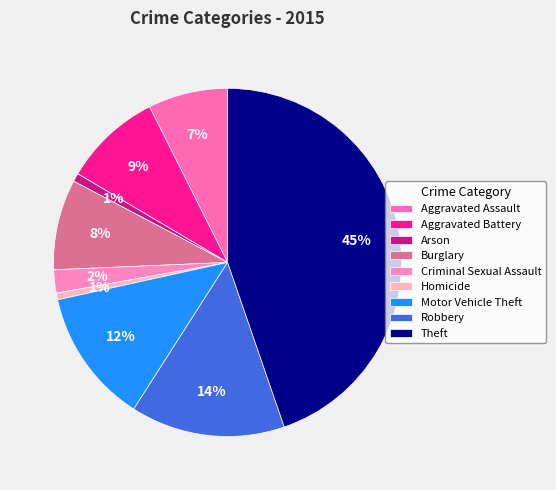

How many segments does this pie chart have?

9